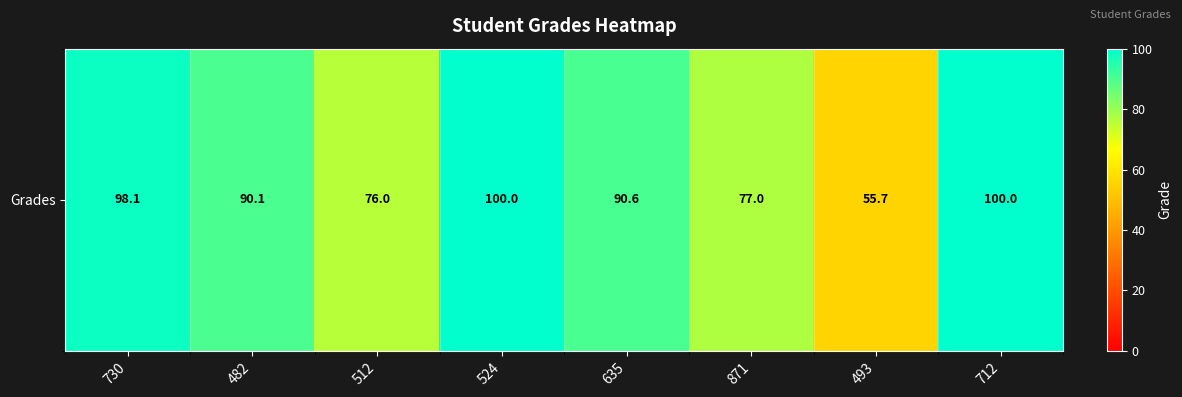

At which label is the value closest to 77?

871